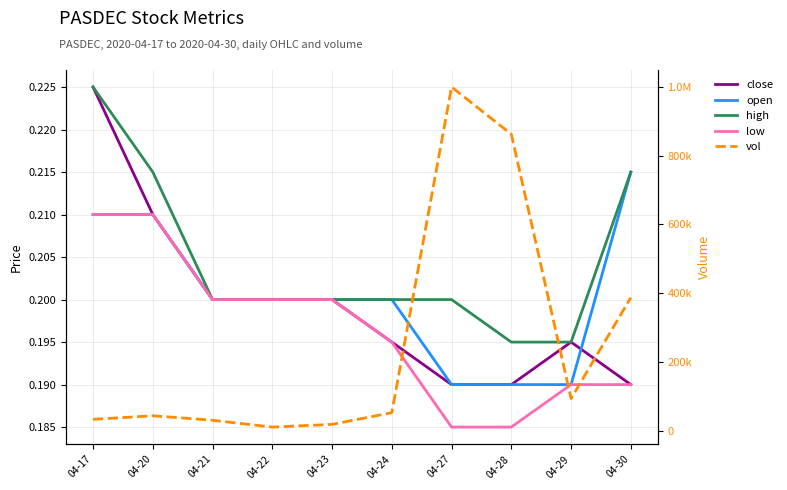

What is the difference between the maximum and minimum values in the vol series?

990200.0